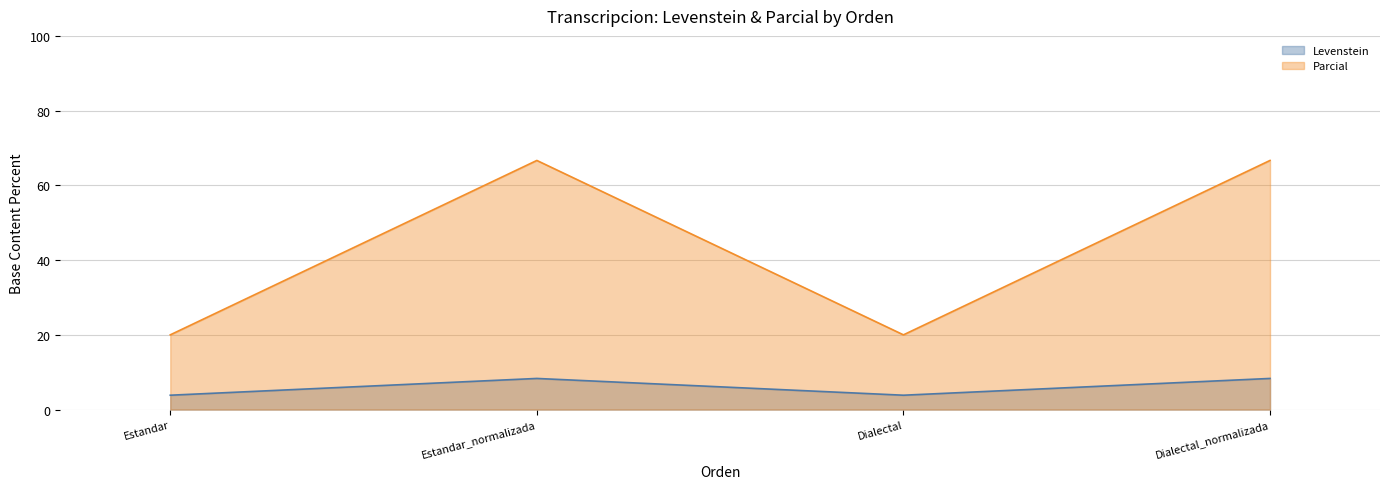

What is the maximum value shown in the chart?

66.7